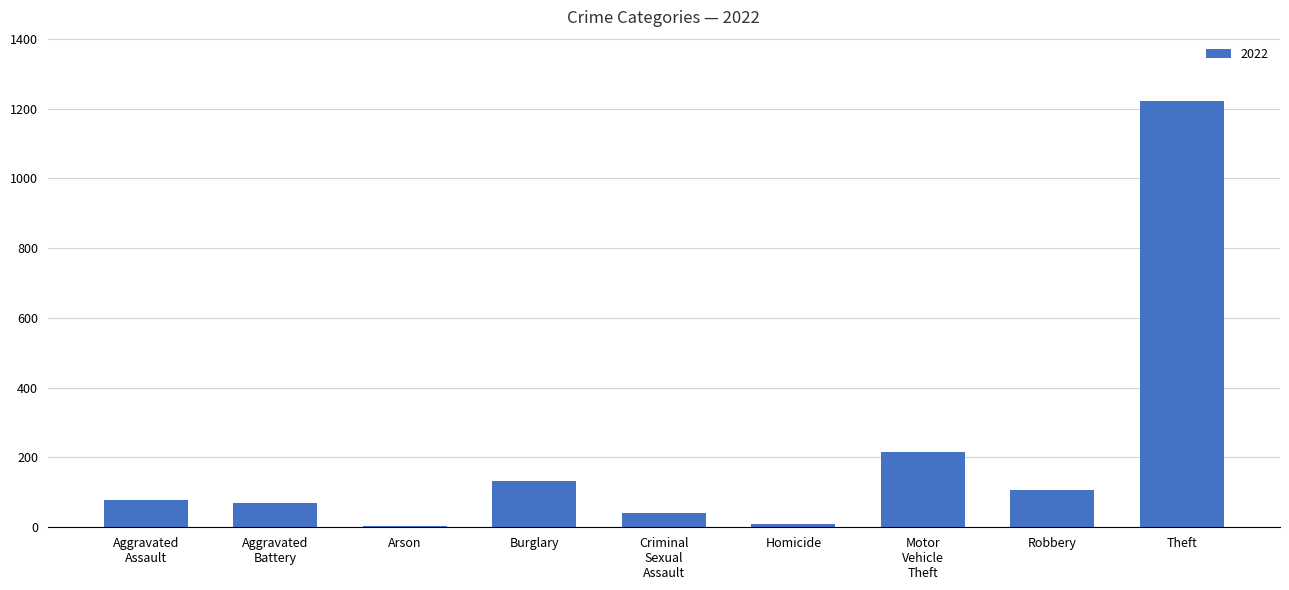

The chart shows a value of 1222 at Theft. True or false?

True